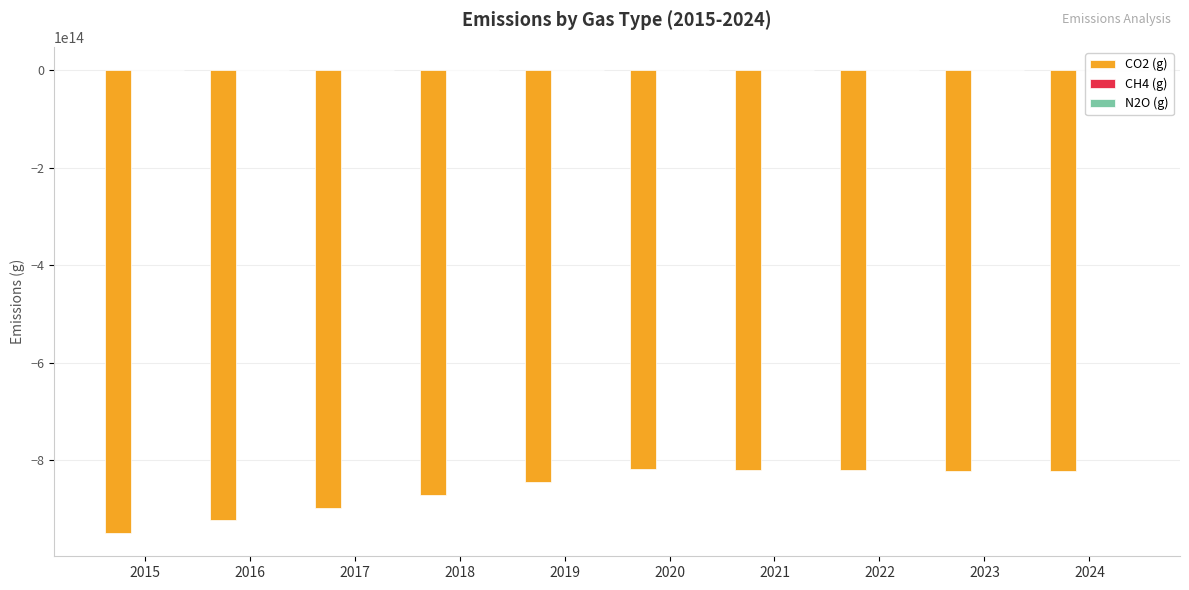

The value of CO2 (g) at 2024 is -443162422495522.5. True or false?

False